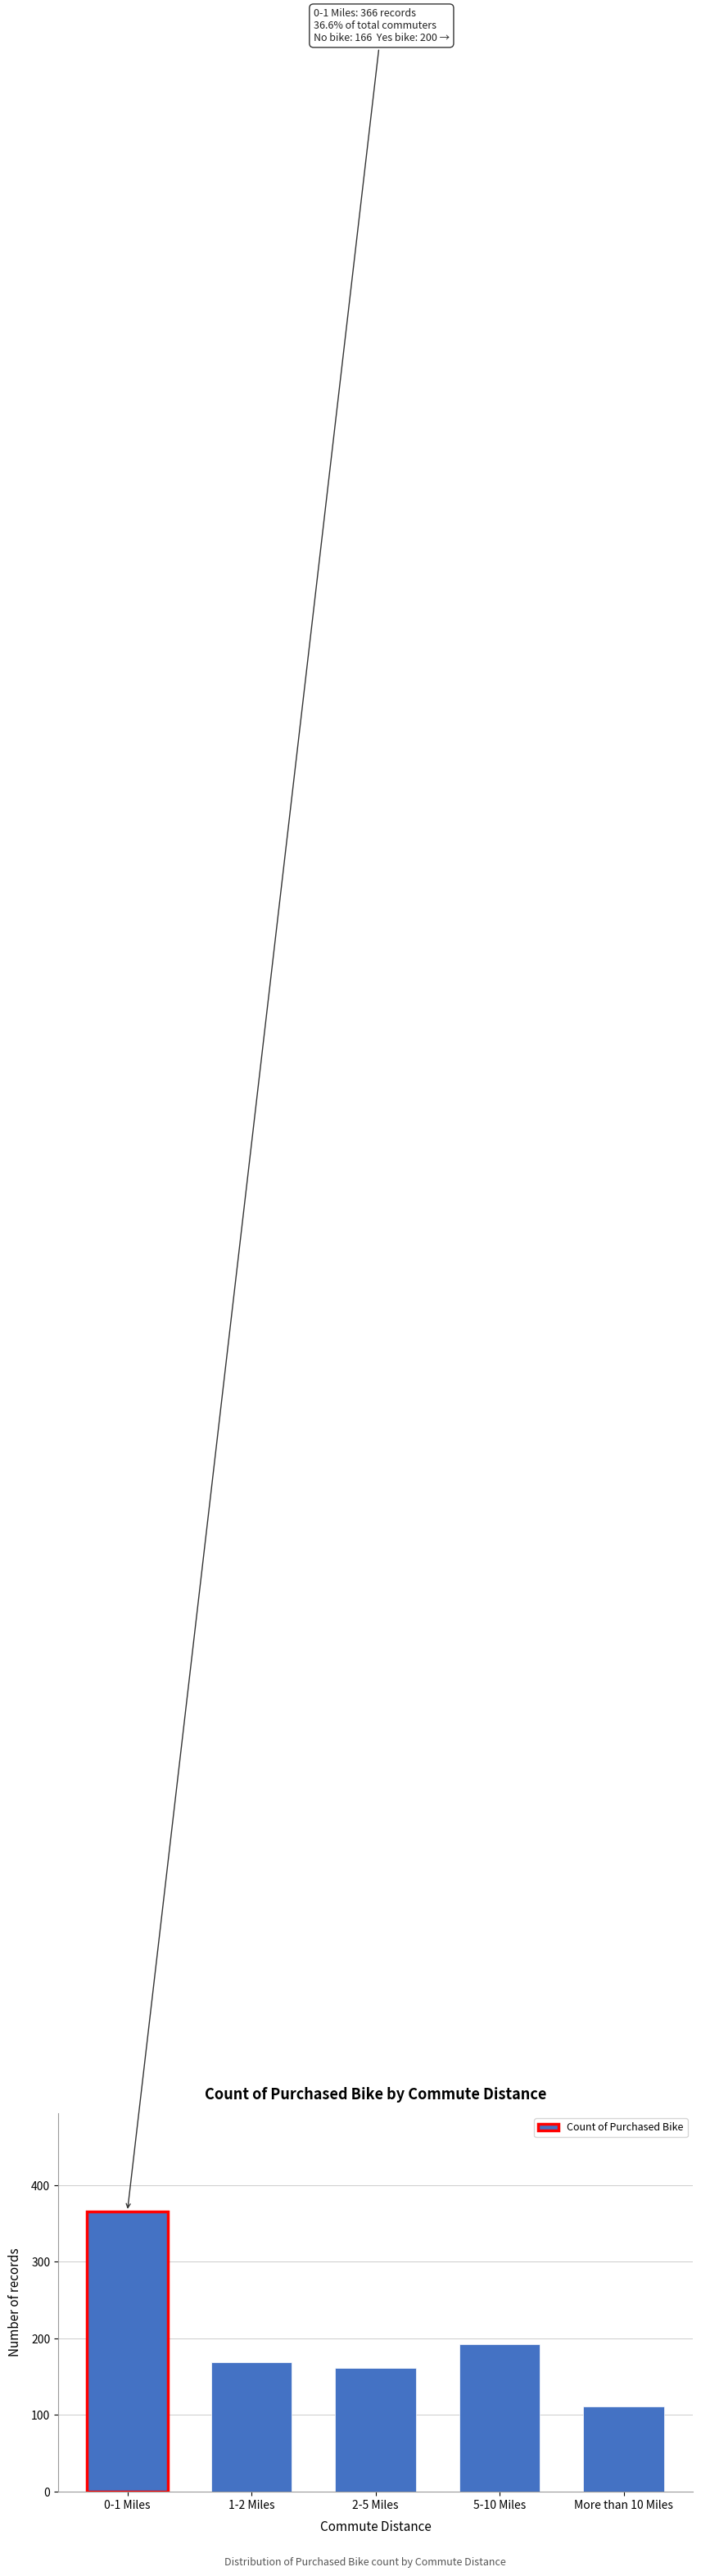

Reading left to right, transcribe all the data shown in this chart.

366	169	162	192	111